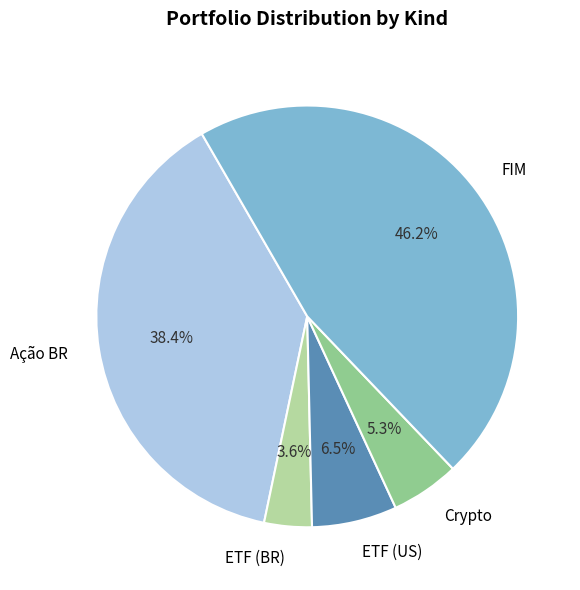

To the nearest percent, what is the difference between the largest and smallest slice percentages?

43%